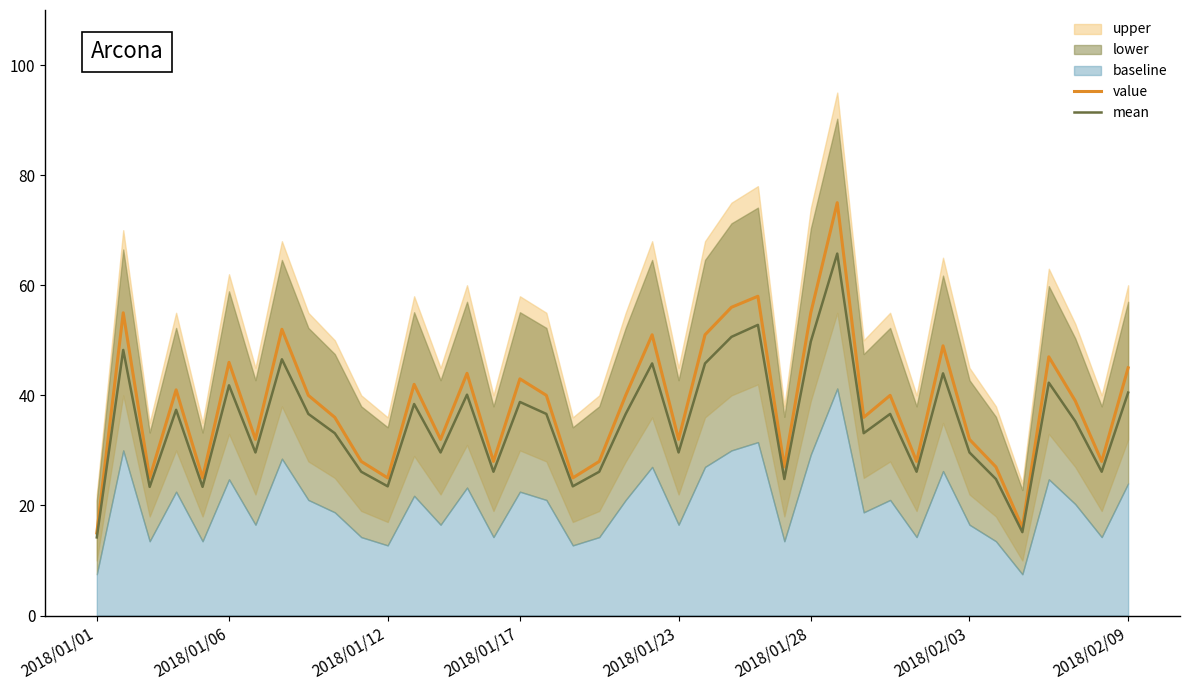

True or false: value has a value of 66.4 at 2018/02/09.

False